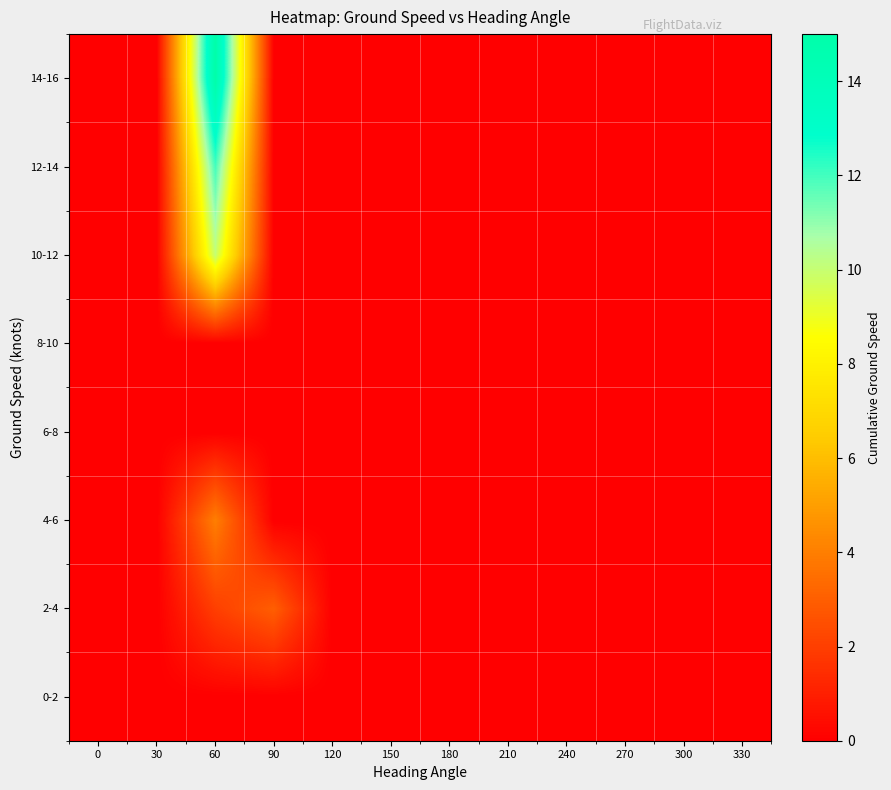

How many data points does each series have?

12